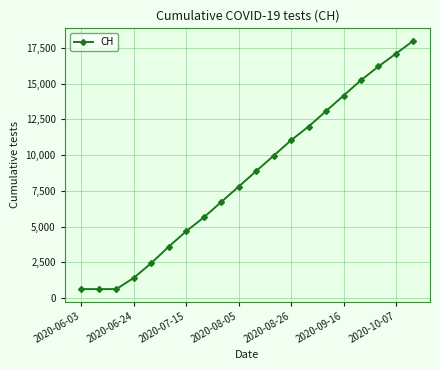

What is the maximum value shown in the chart?

18000